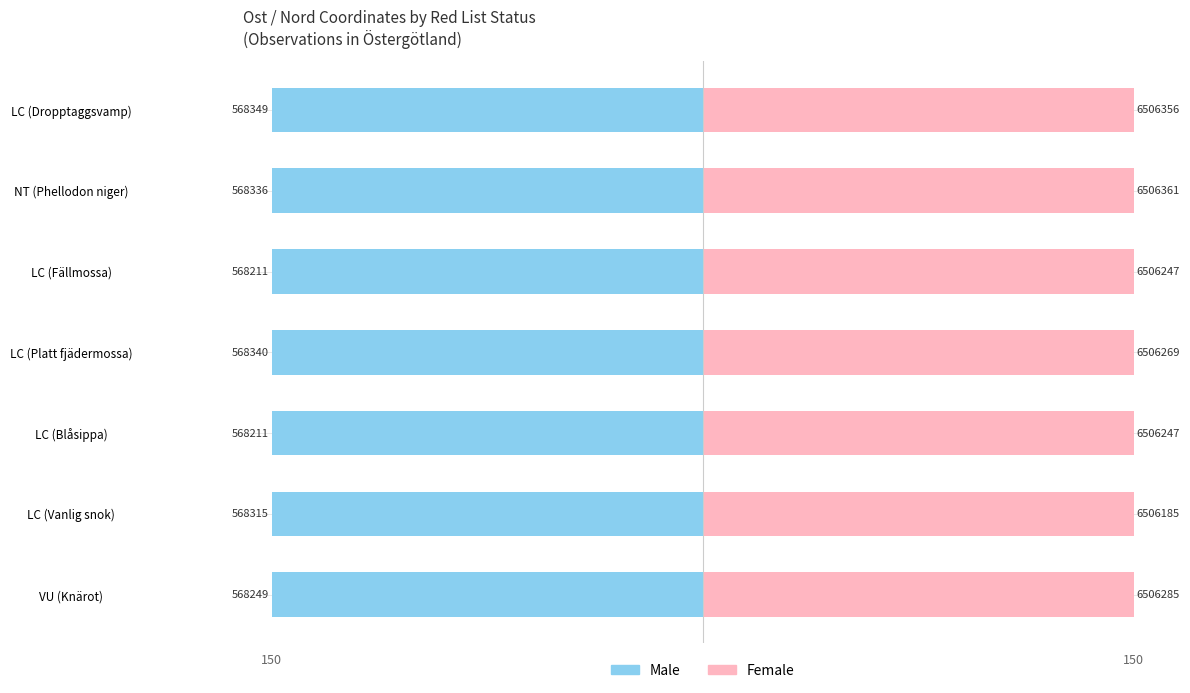

At how many categories does at least one series exceed -96?

7